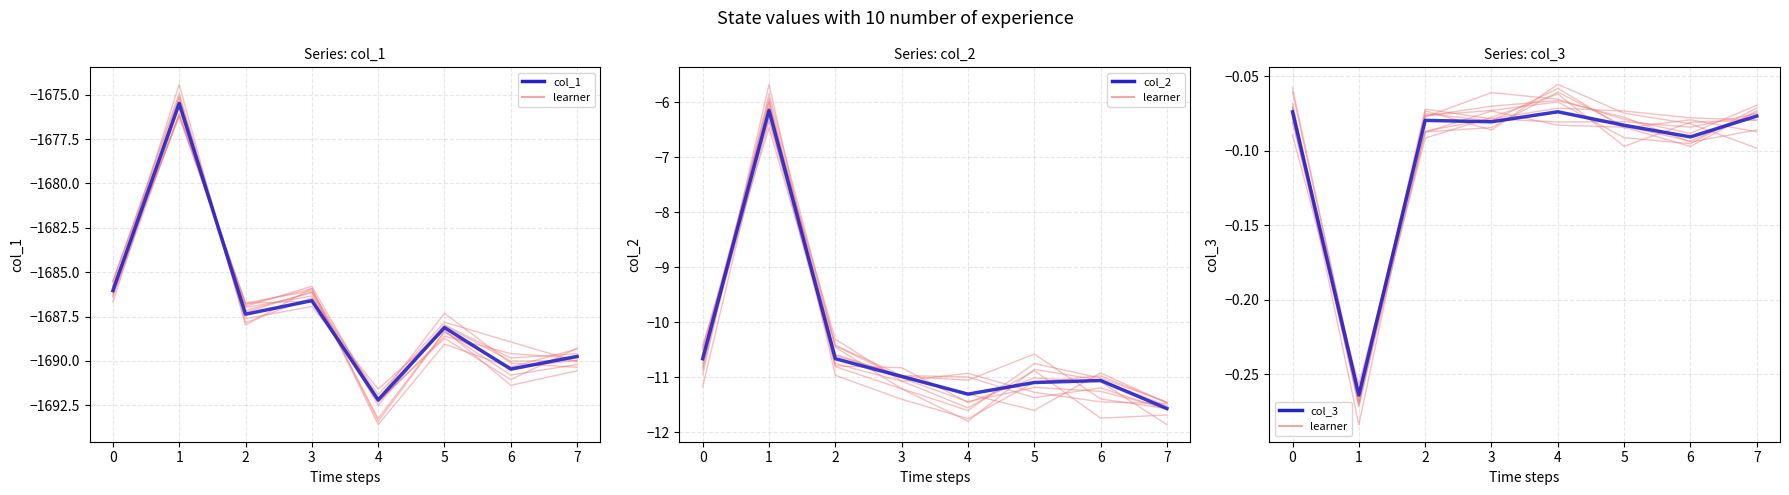

What is the sum of all col_2 values?

-83.5